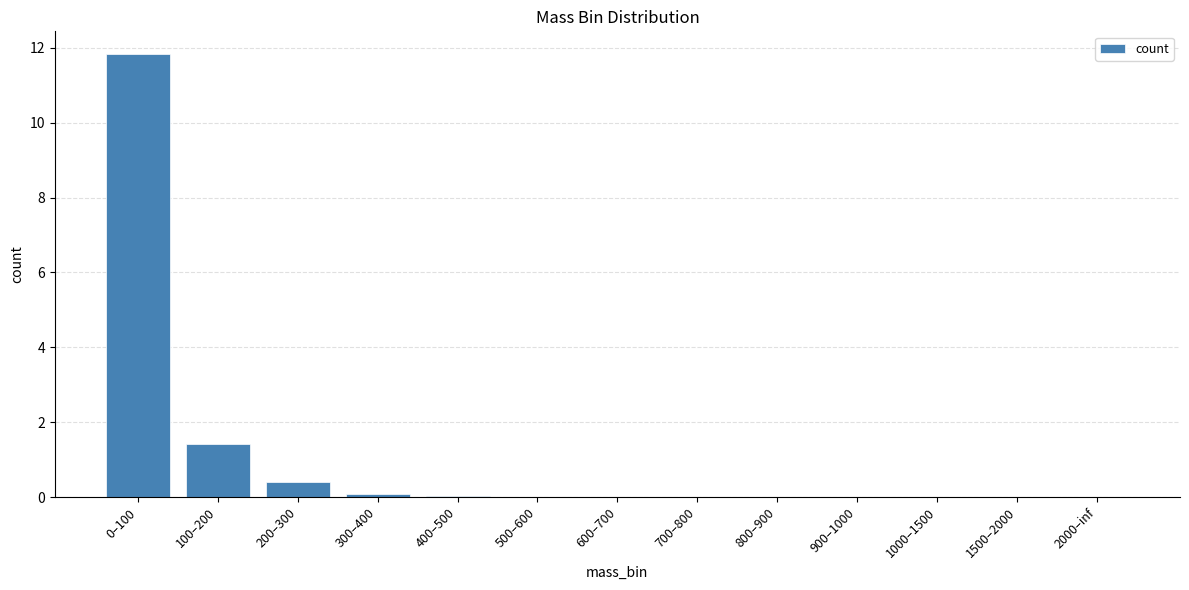

The value at 800–900 is 0.0. True or false?

True